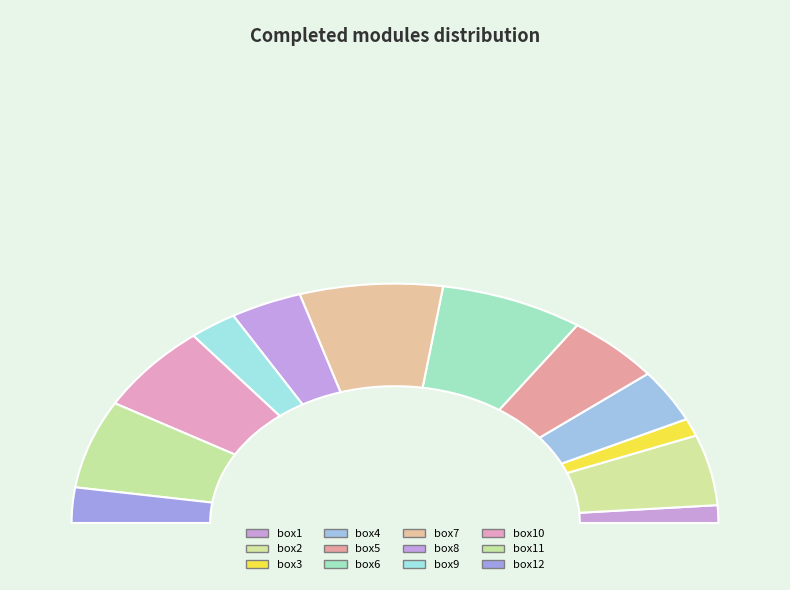

Between box4 and box5, which is larger?

box5